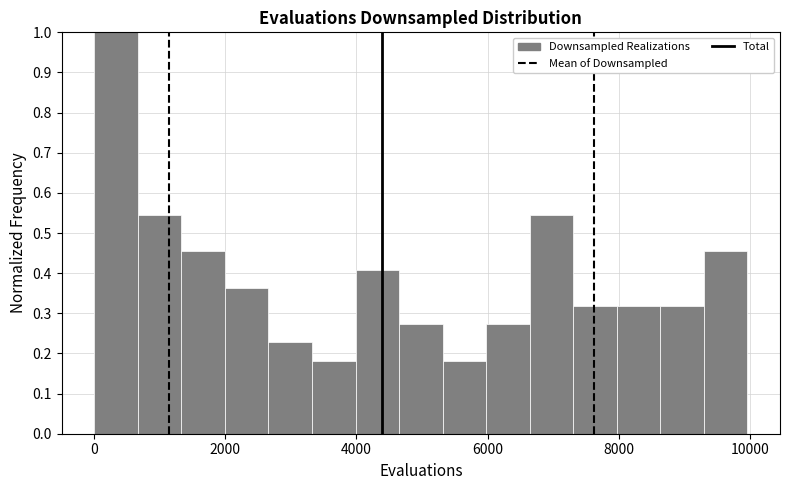

Read against the x-axis, roughly where is the centre of the tallest bar?

400